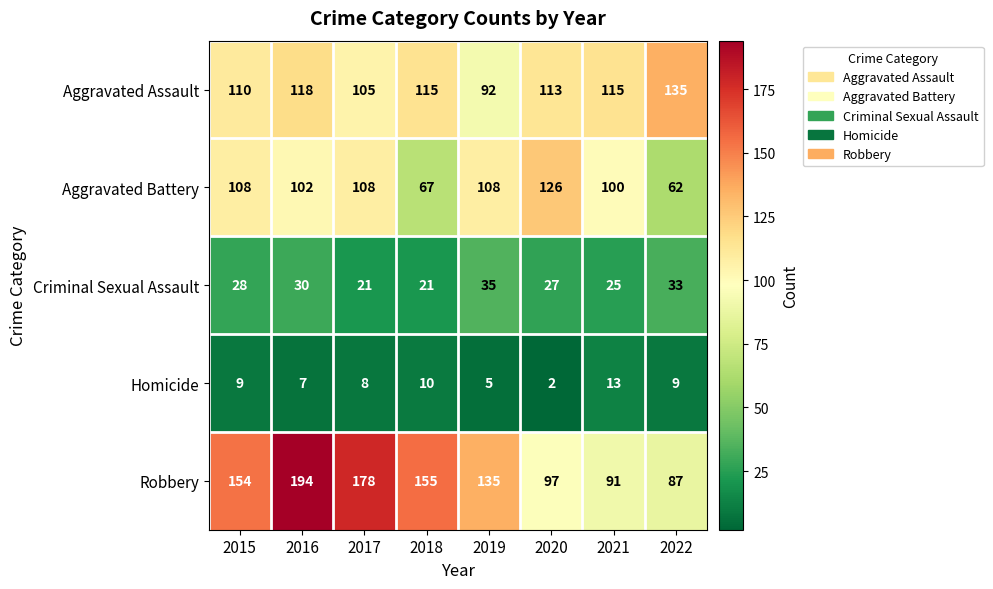

At how many categories does at least one series exceed 92?

8